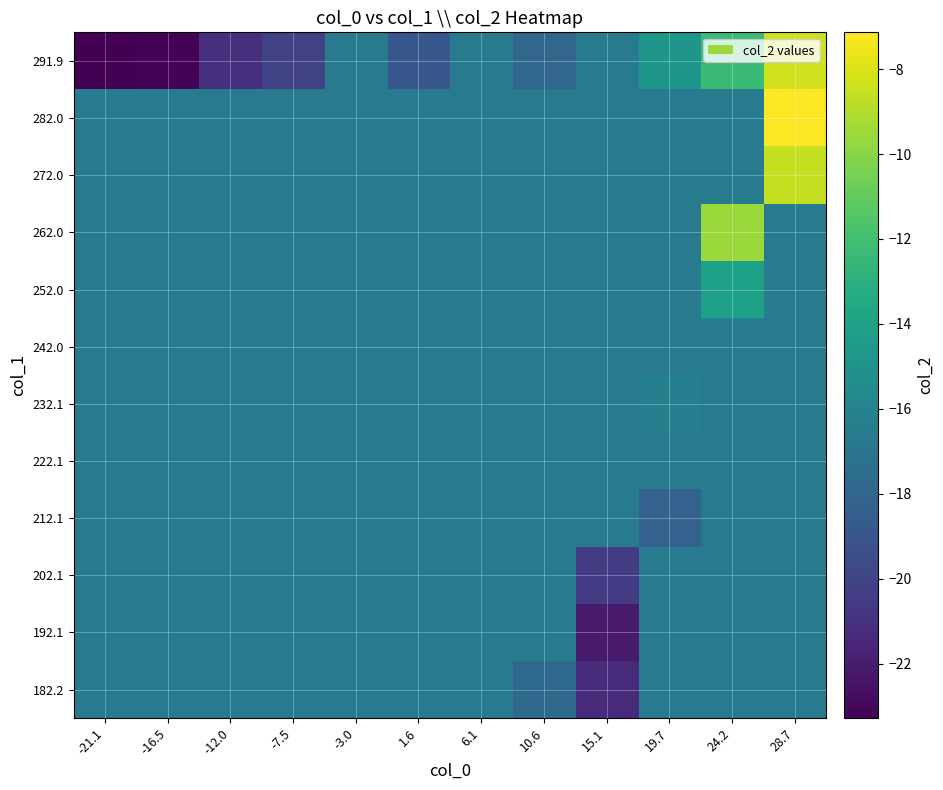

How many distinct data groups are displayed?

12